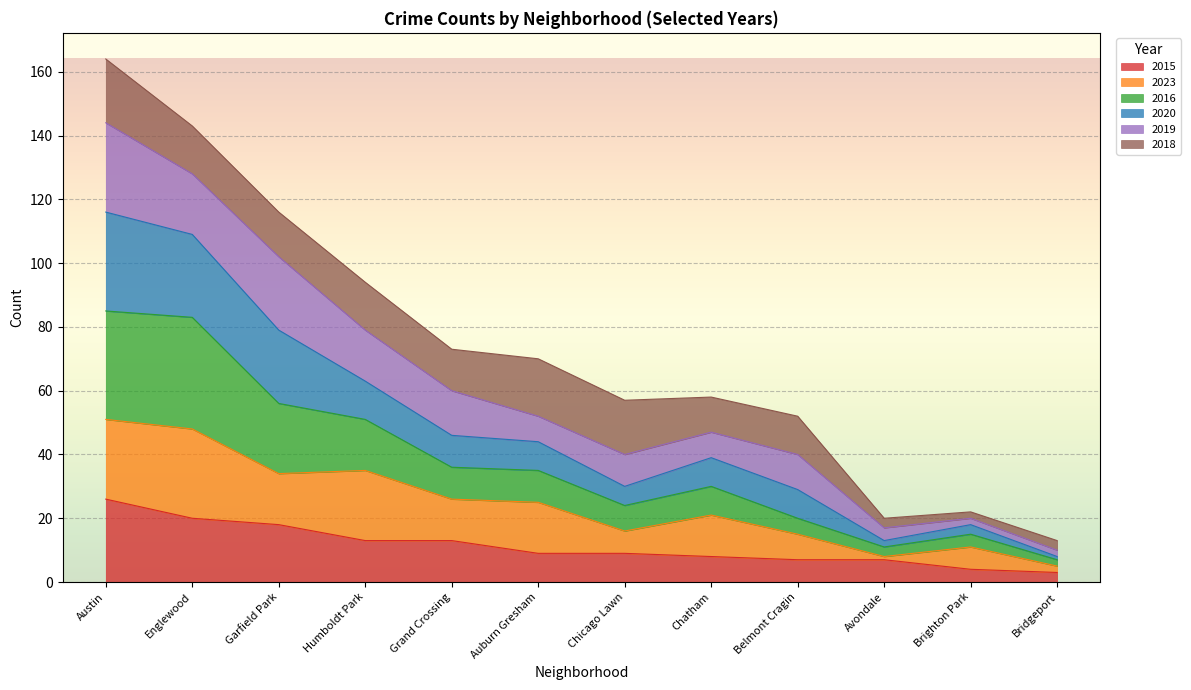

Which series has the widest spread of values?

2020